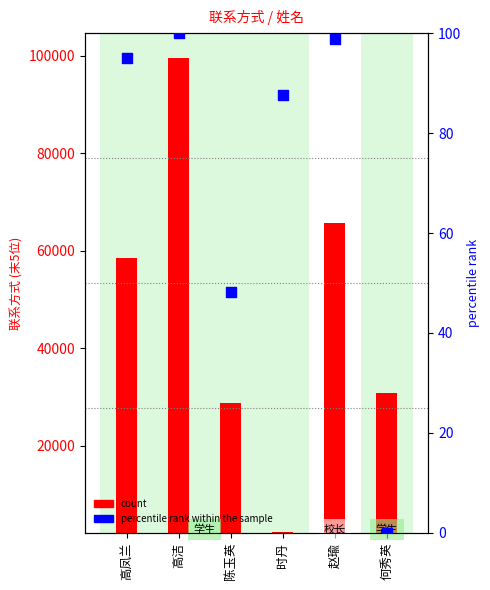

Which series has the largest total across all categories?

count